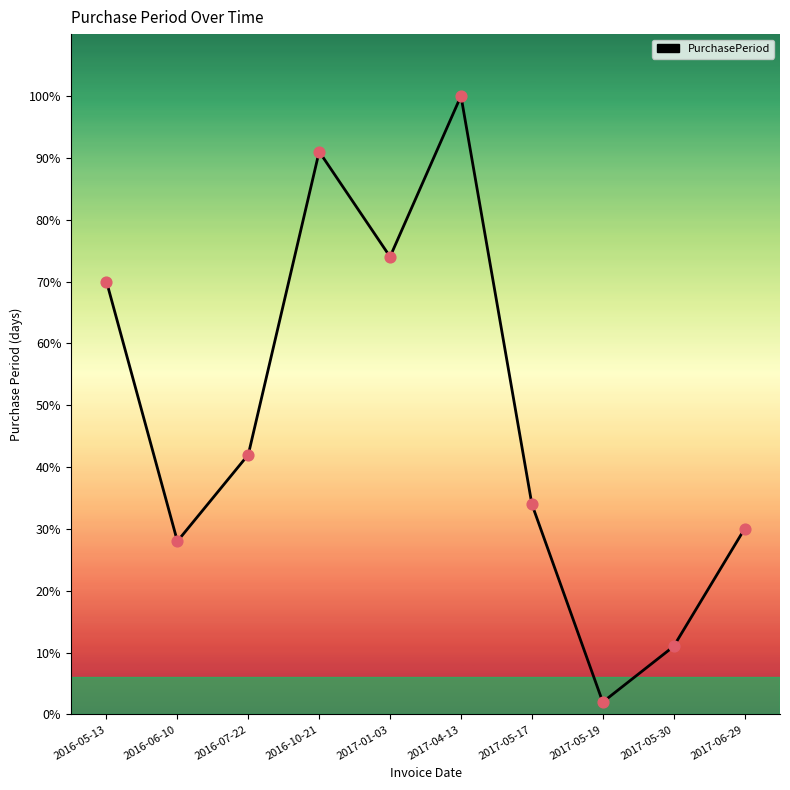

Between 2016-05-13 and 2017-05-17, which is larger?

2016-05-13